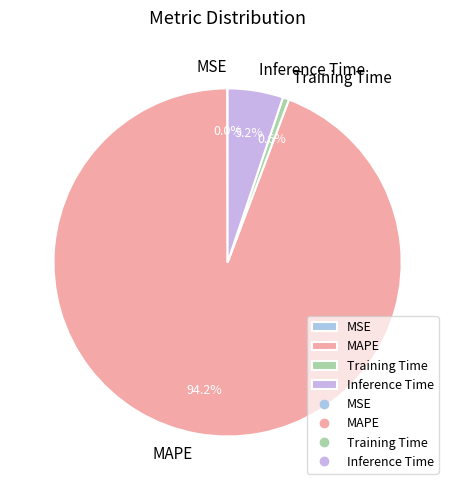

The Training Time slice represents 1% of the pie. True or false?

True